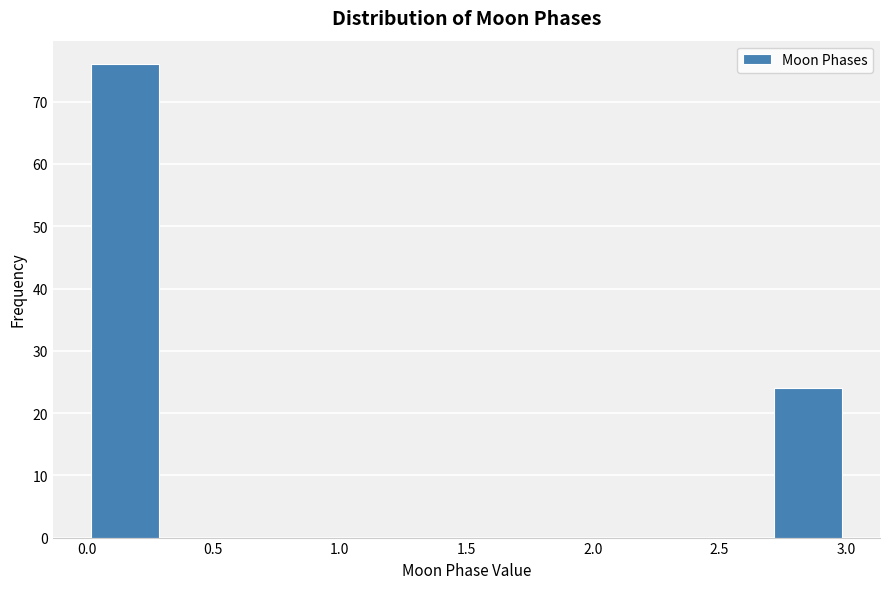

How tall is the bar that spans 2.7 to 3.0 on the x-axis? The values are not printed on the chart, so give them approximately, as read against the axis.

24